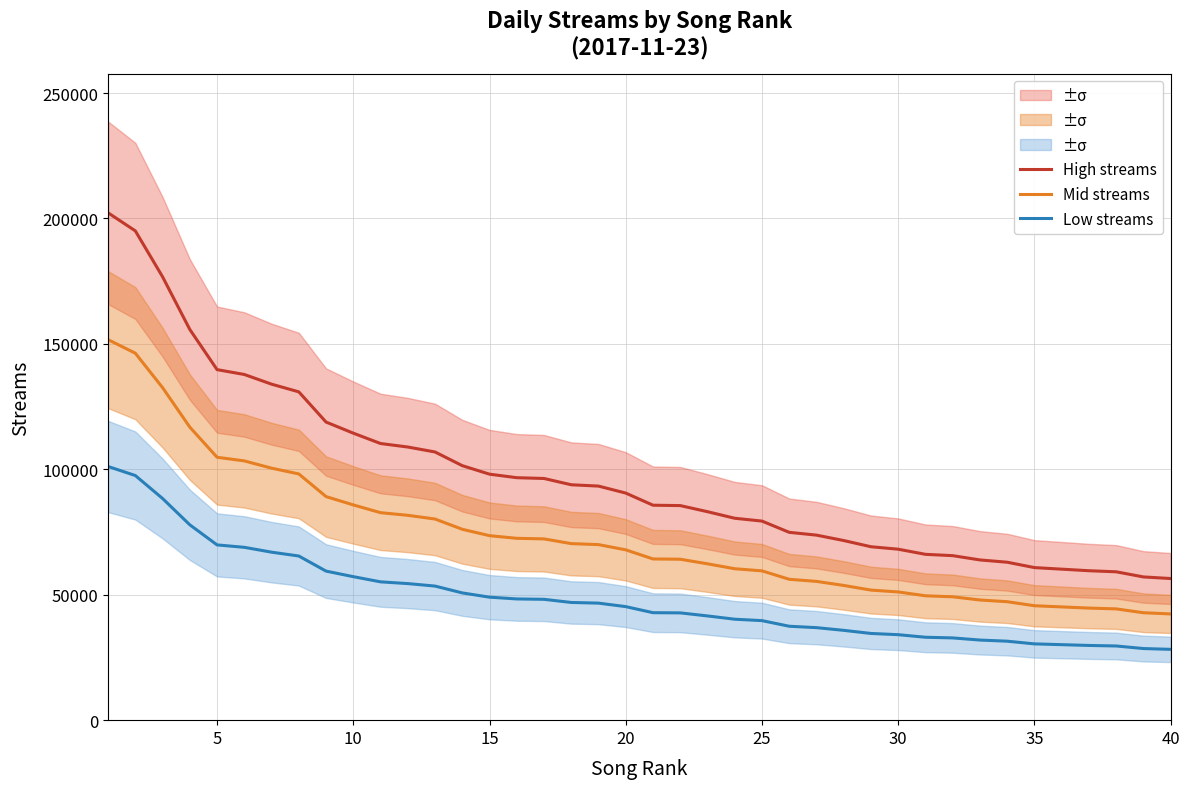

True or false: High streams and Mid streams intersect in this chart.

False